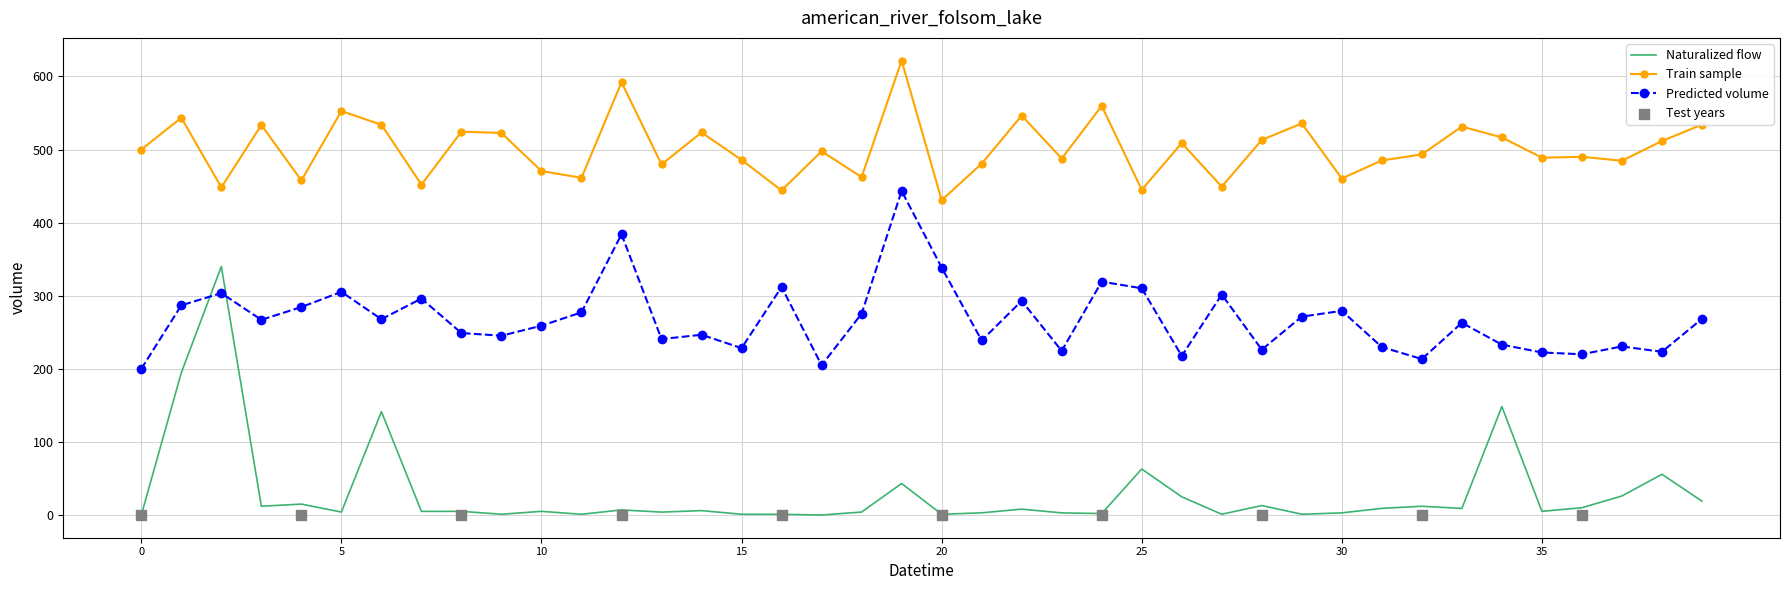

The value of Predicted volume at 0 is 267.2. True or false?

False